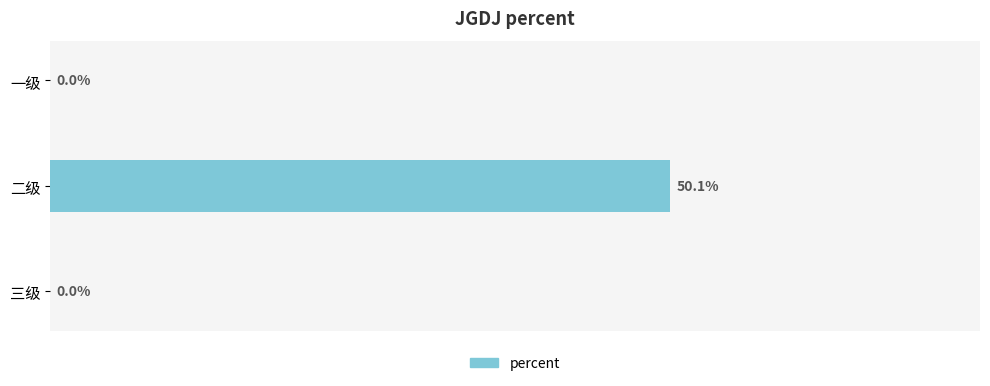

Between 二级 and 三级, which is larger?

二级